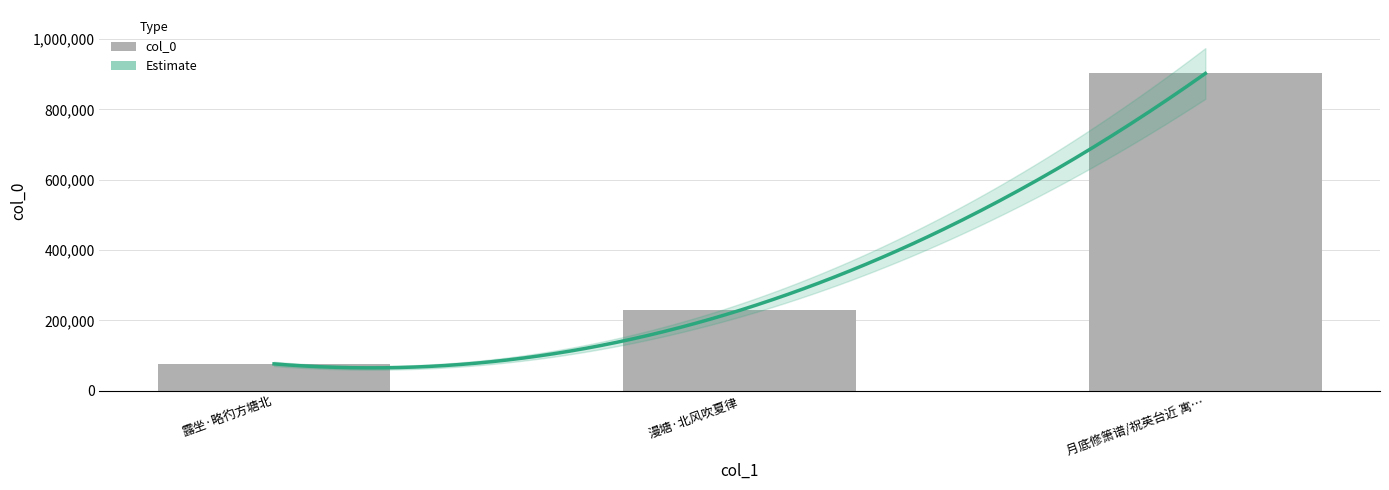

Is it true that the value at 漫塘·北风吹夏律 is 387268?

False